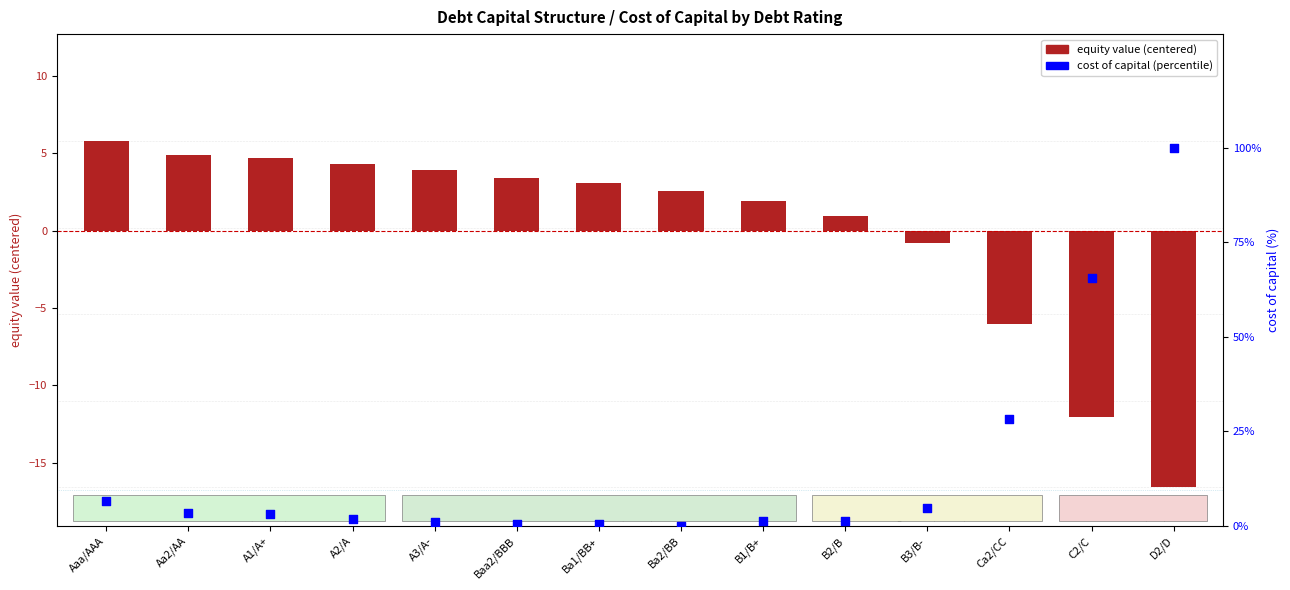

Which series has the largest total across all categories?

cost of capital (percentile)